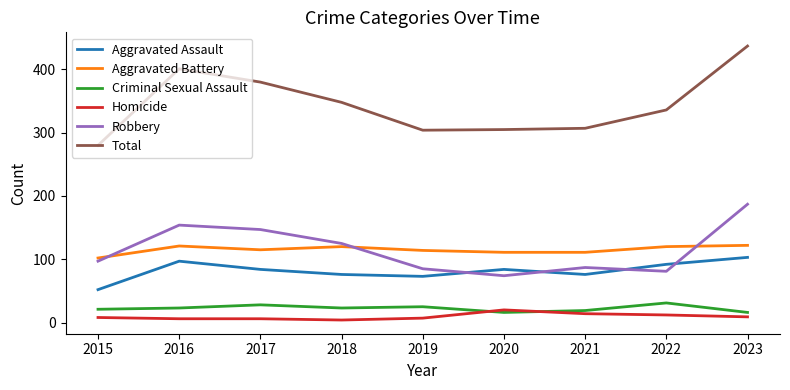

At which category does the chart reach its peak across all series?

2023